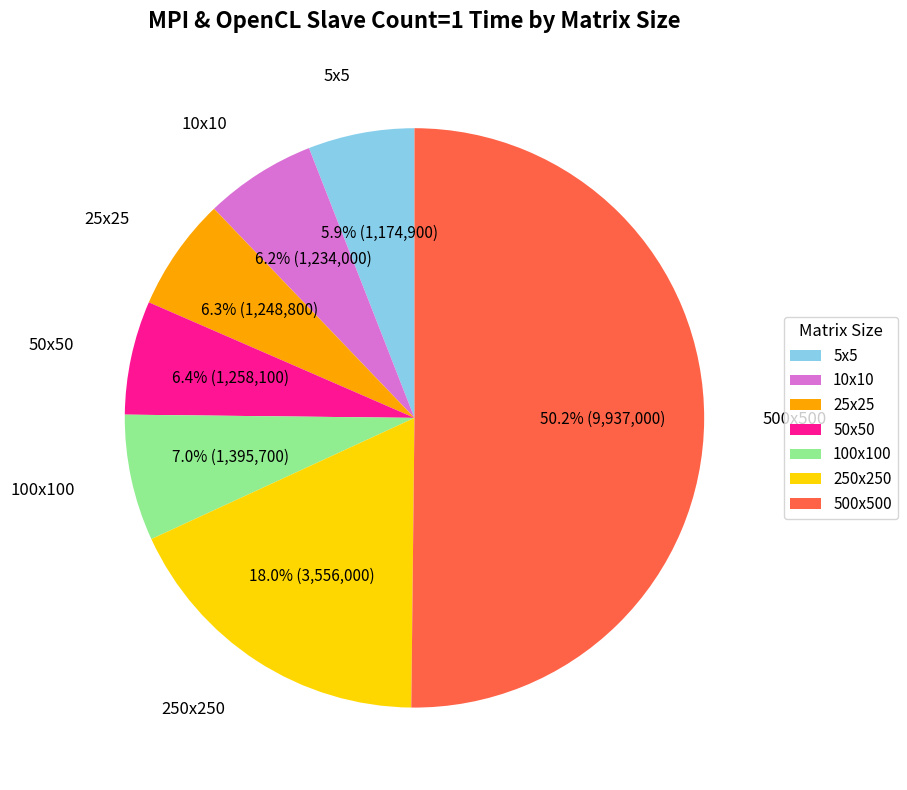

To the nearest percent, what portion does 250x250 represent?

18%